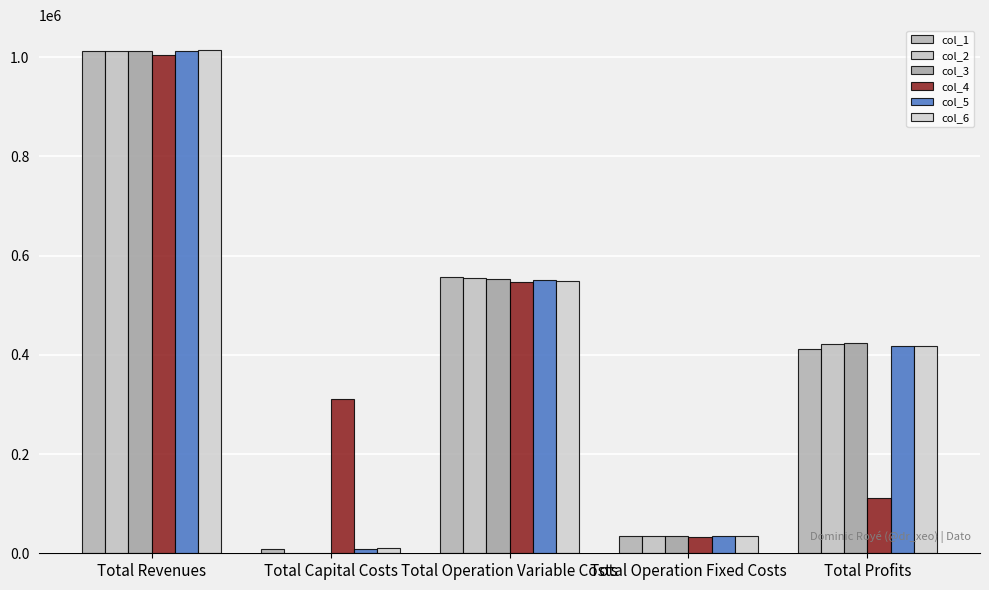

Are the bars grouped side by side (vs. stacked)?

Yes